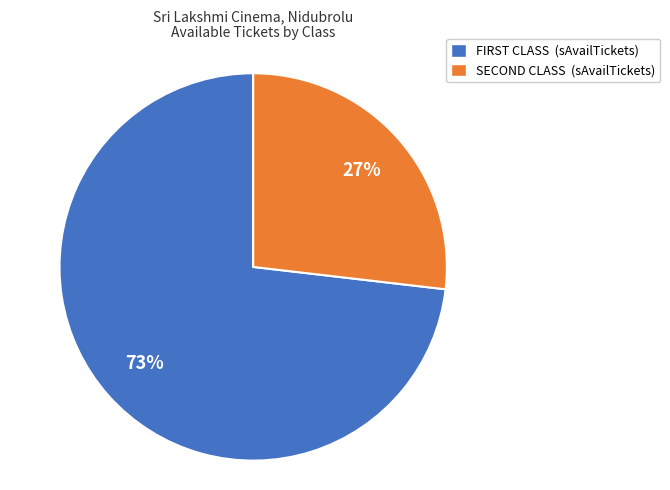

Which category has the biggest portion of the pie?

FIRST CLASS